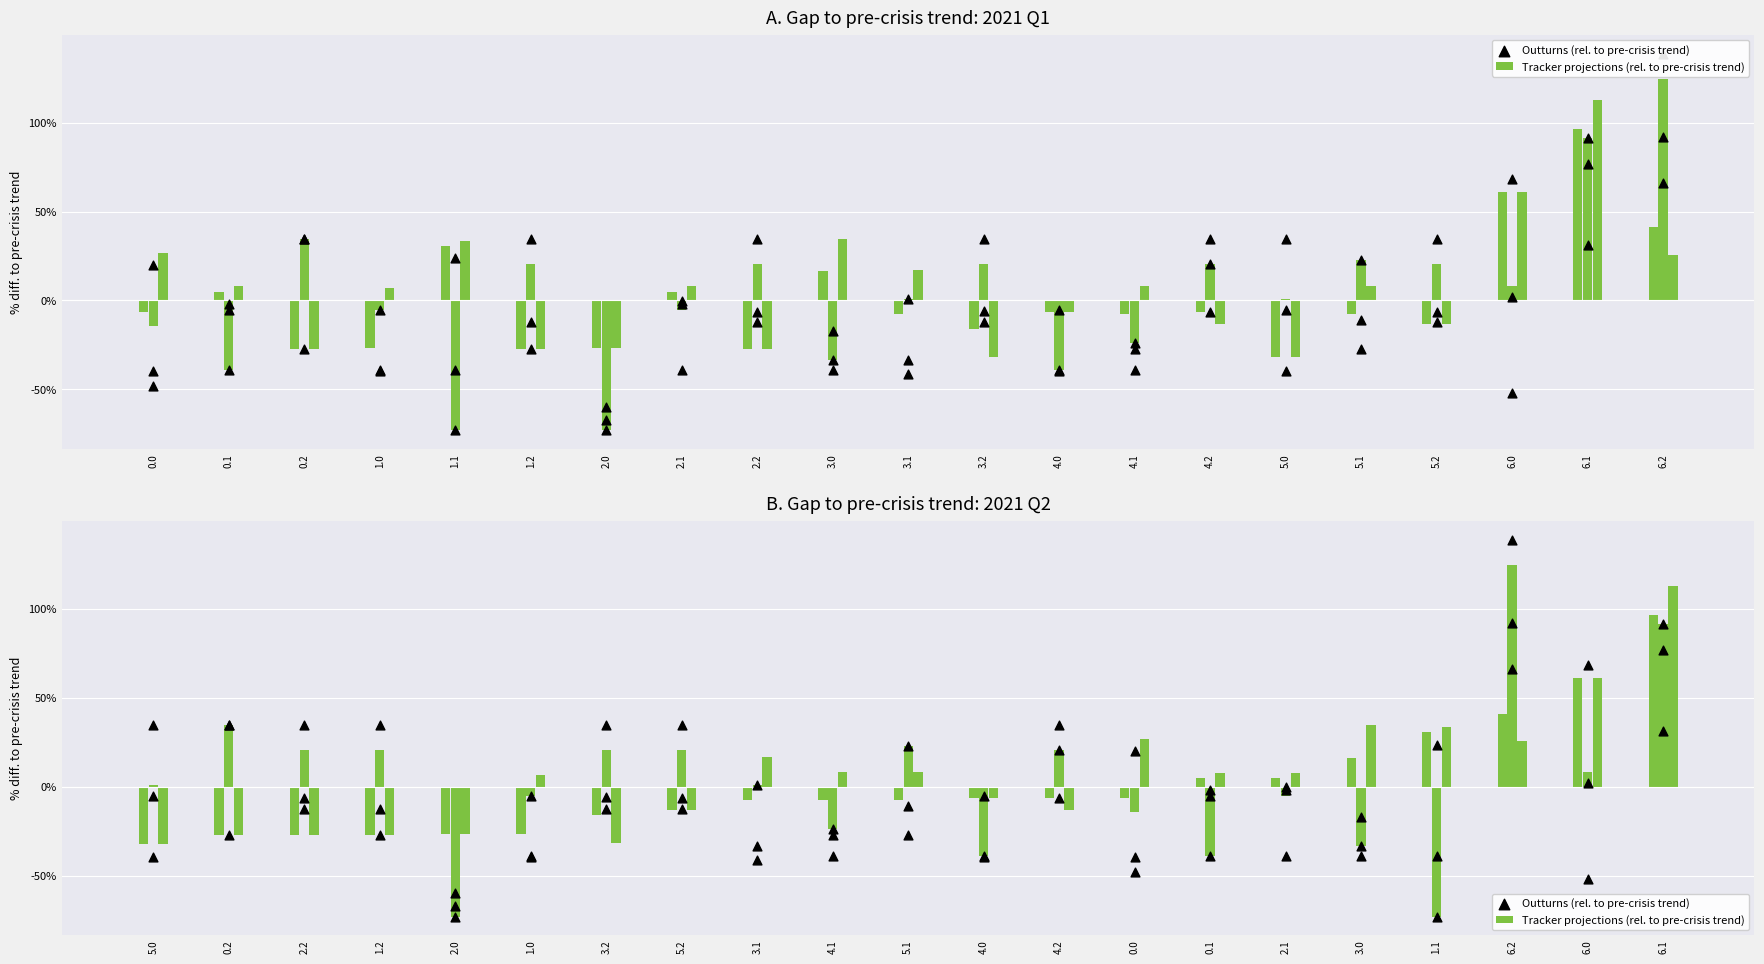

Which series has the largest total across all categories?

Tracker projections (rel. to pre-crisis trend)